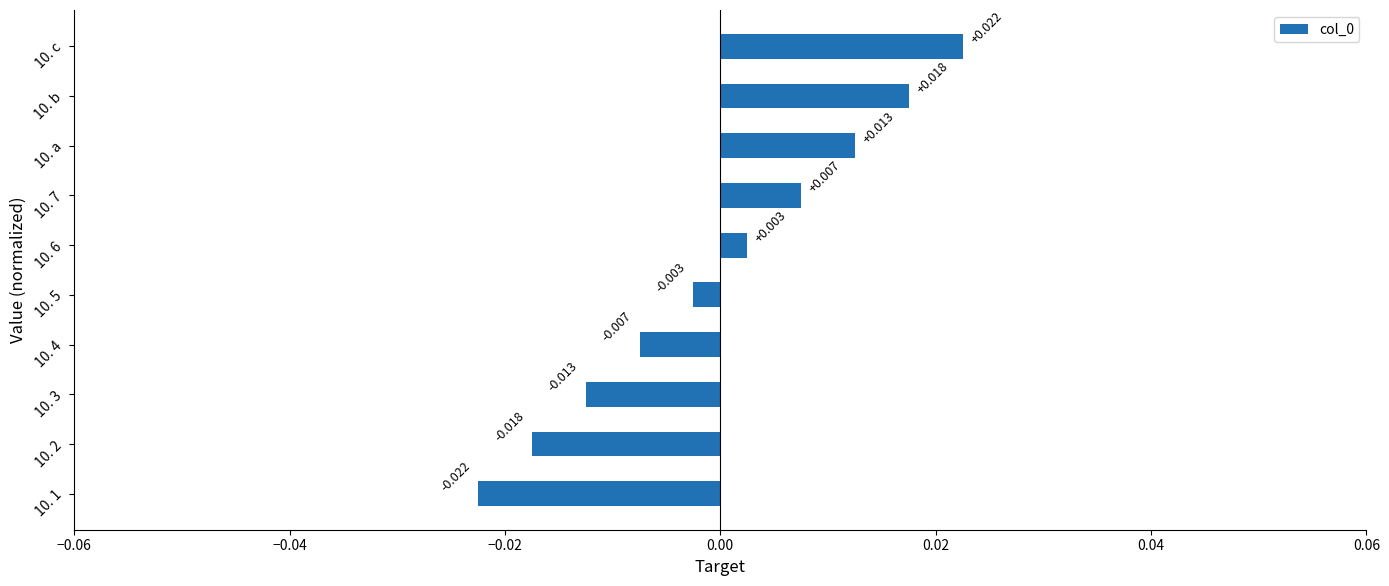

At which label is the value closest to 0?

10. 5